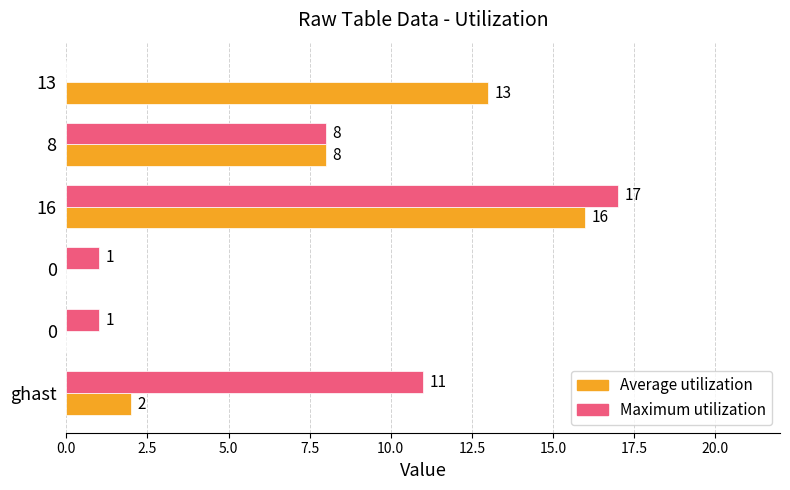

How many distinct data groups are displayed?

2